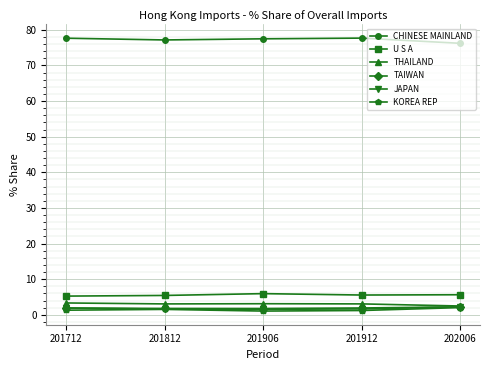

What are all the series names shown in the legend?

CHINESE MAINLAND, U S A, THAILAND, TAIWAN, JAPAN, KOREA REP